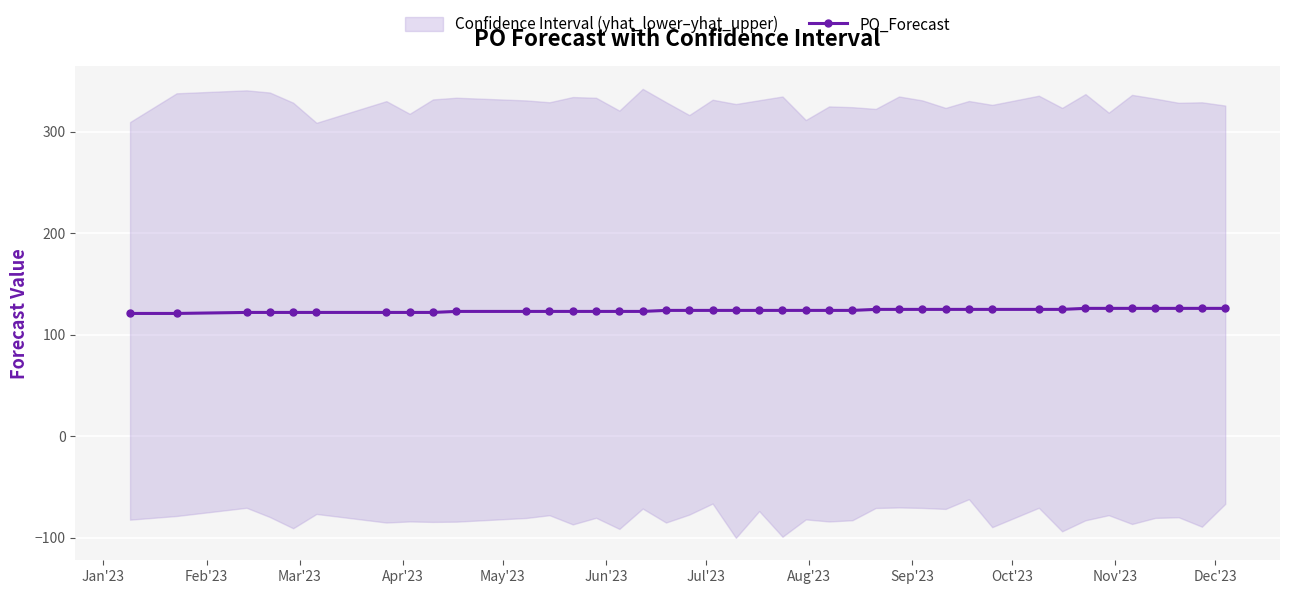

What is the difference between the second highest and minimum values?

5